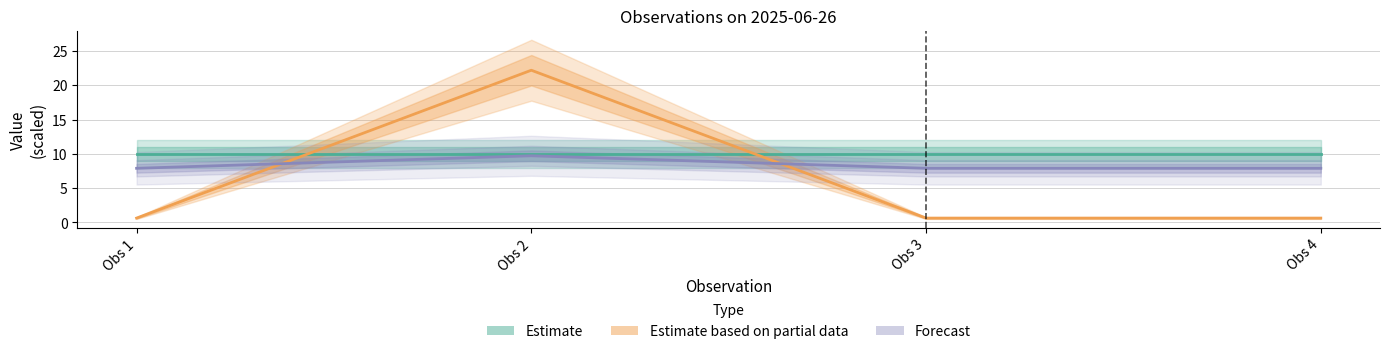

How many distinct data groups are displayed?

3